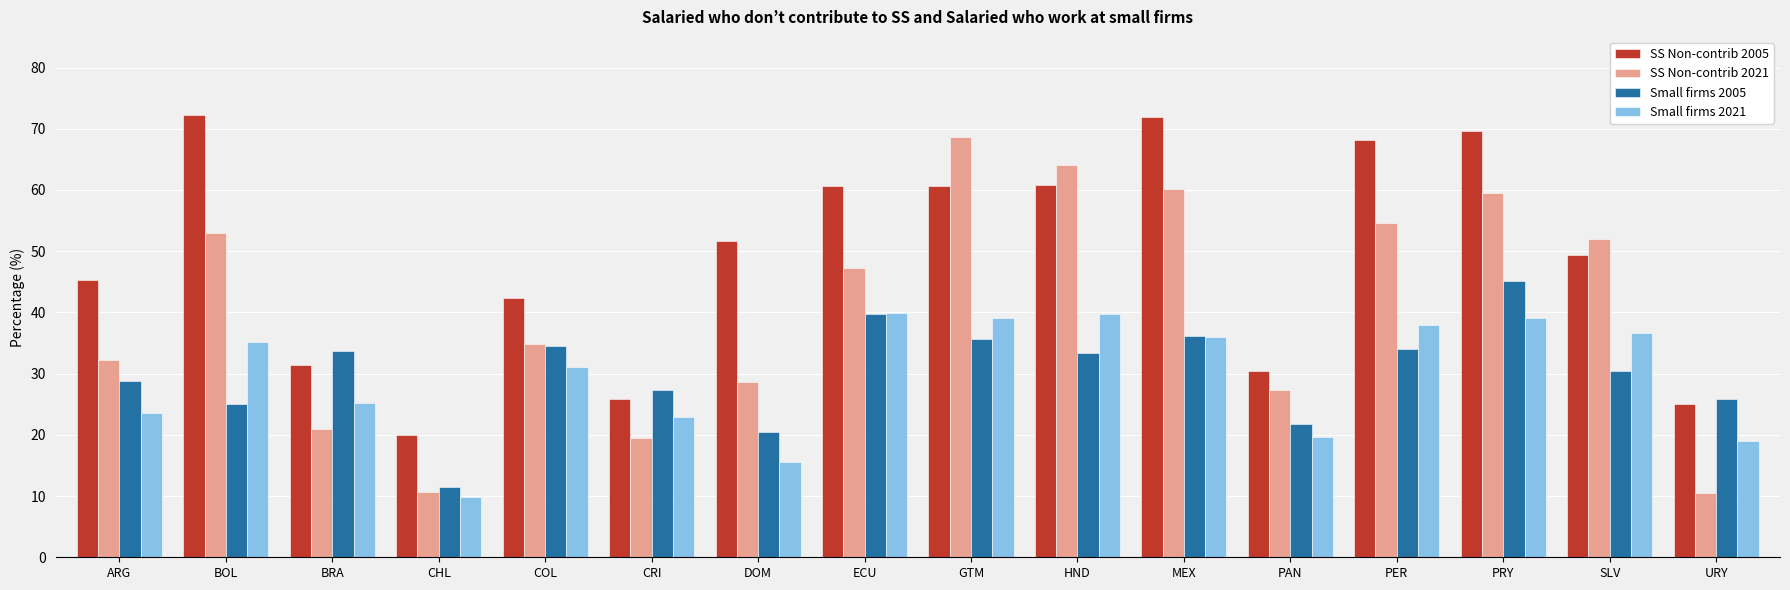

Is it true that SS Non-contrib 2021 equals 28.7 at DOM?

True